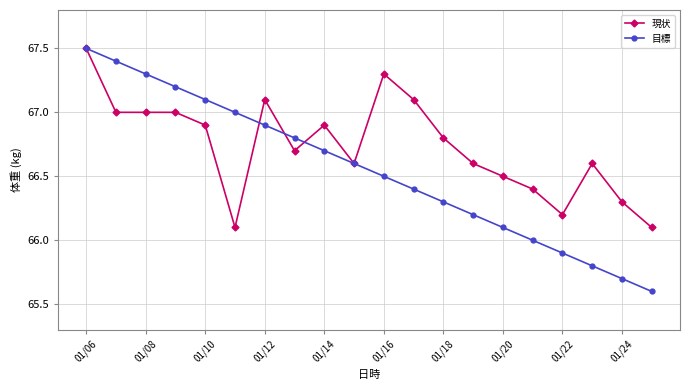

What is the highest value of the 目標 series?

67.5